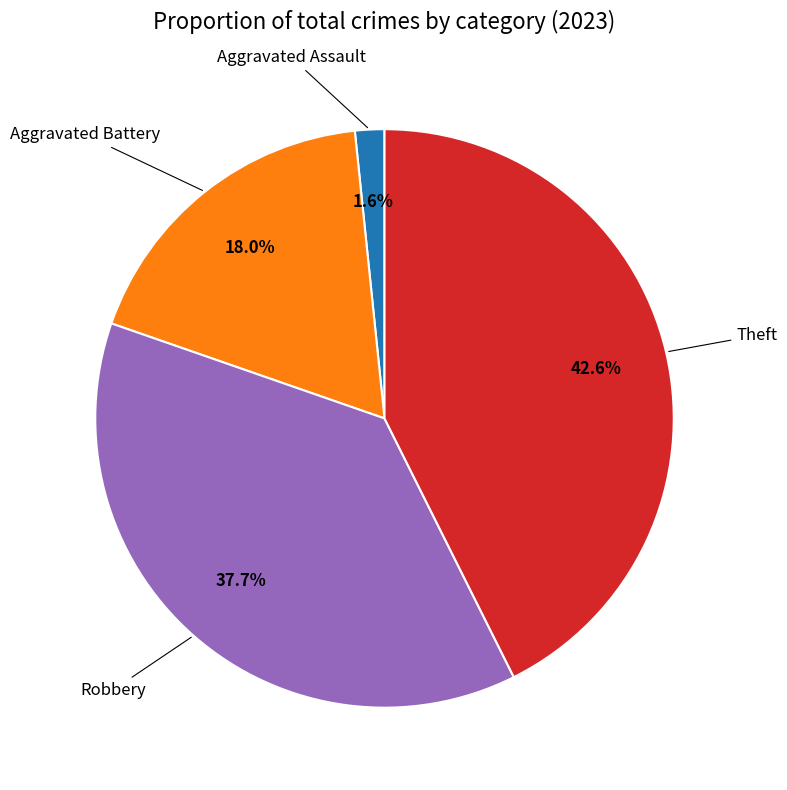

Does any single category account for the majority?

No